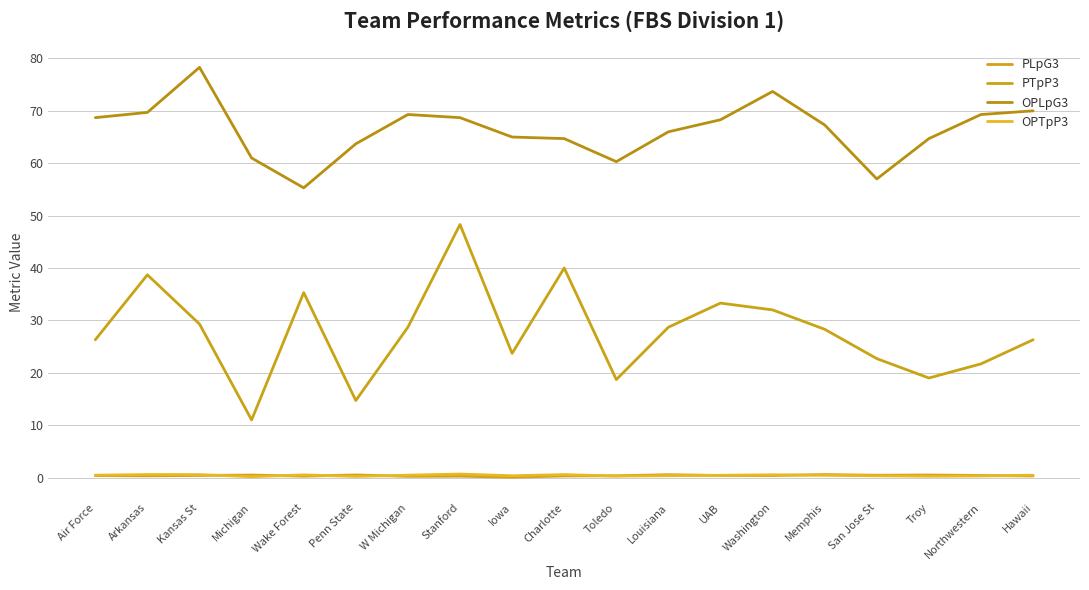

True or false: PLpG3 has more than 0 interior local peaks.

True